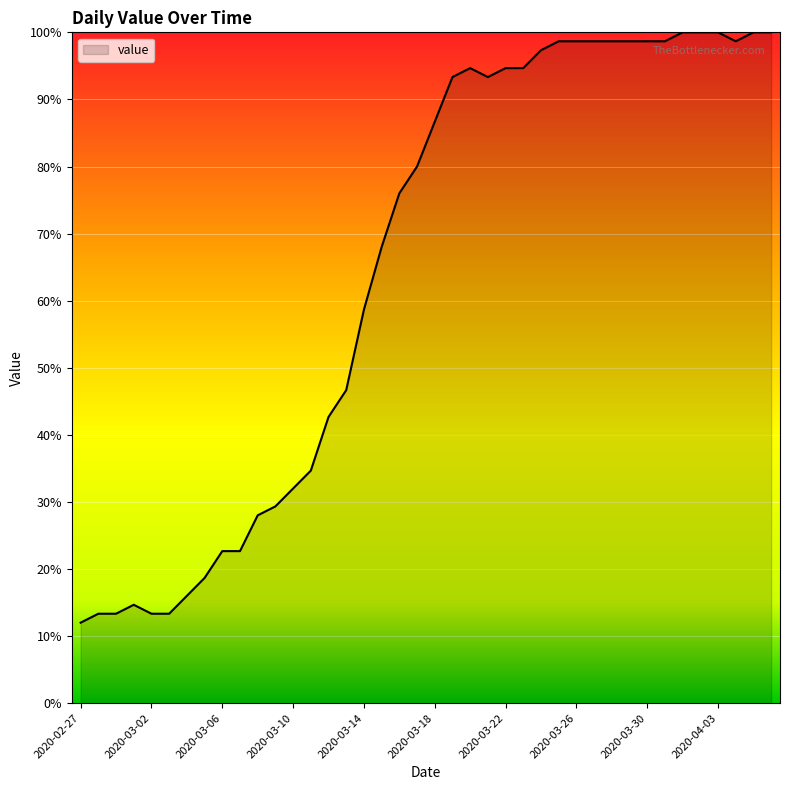

How many categories are shown in the chart?

40